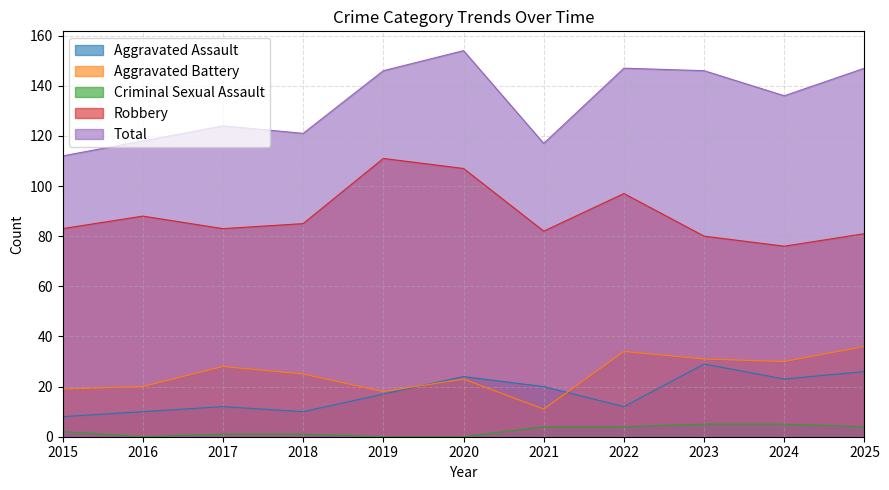

List the labels in order of Total value, smallest first.

2015, 2021, 2016, 2018, 2017, 2024, 2019, 2023, 2022, 2025, 2020